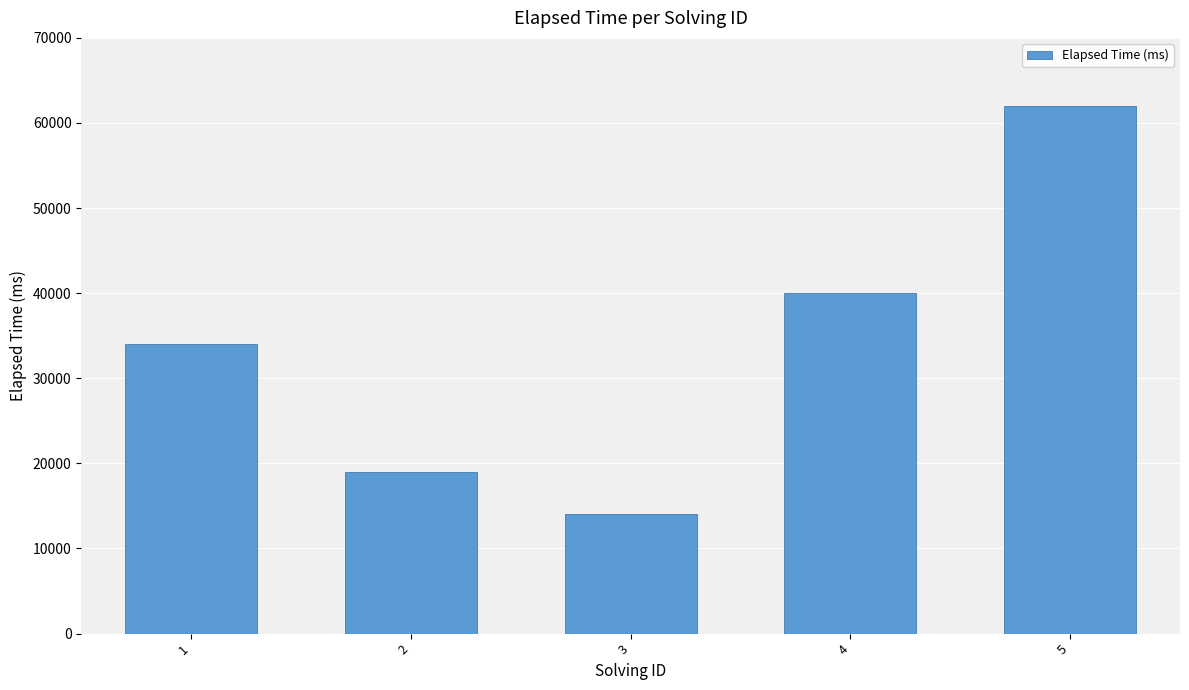

Where is the data nearest to the value 38000?

4